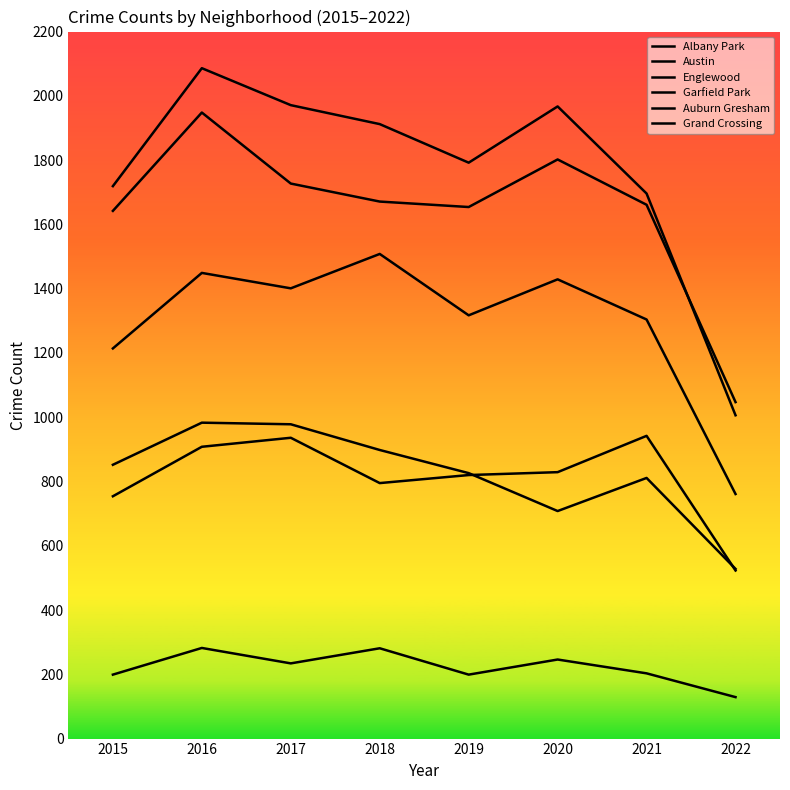

Which series has the largest range (max minus min)?

Austin